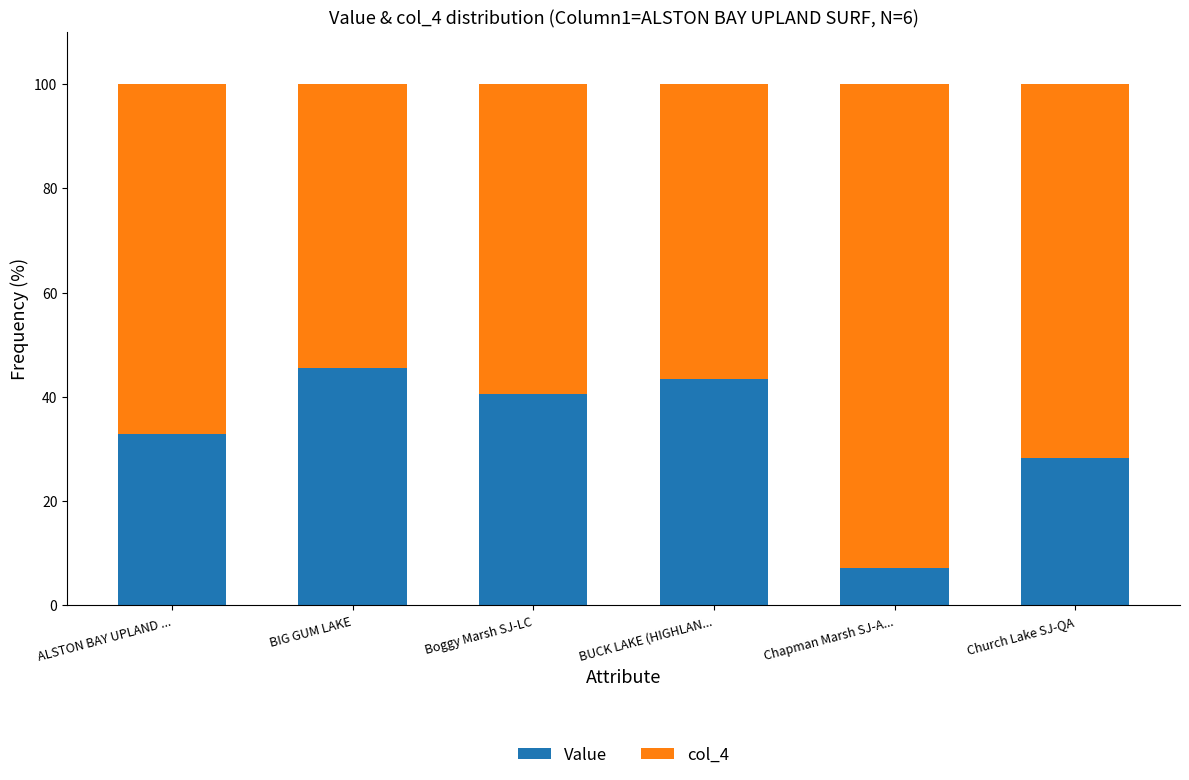

At which label does Value reach its peak?

BIG GUM LAKE